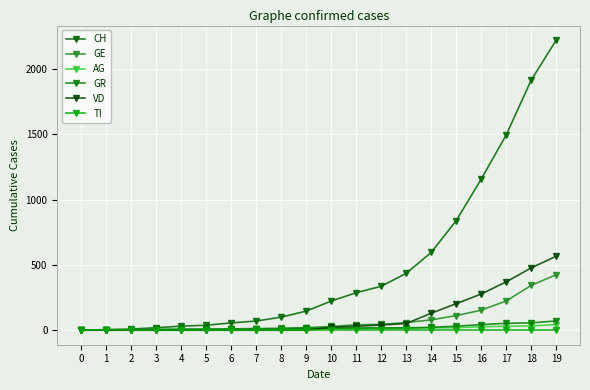

Is it true that TI equals 0 at 18?

True